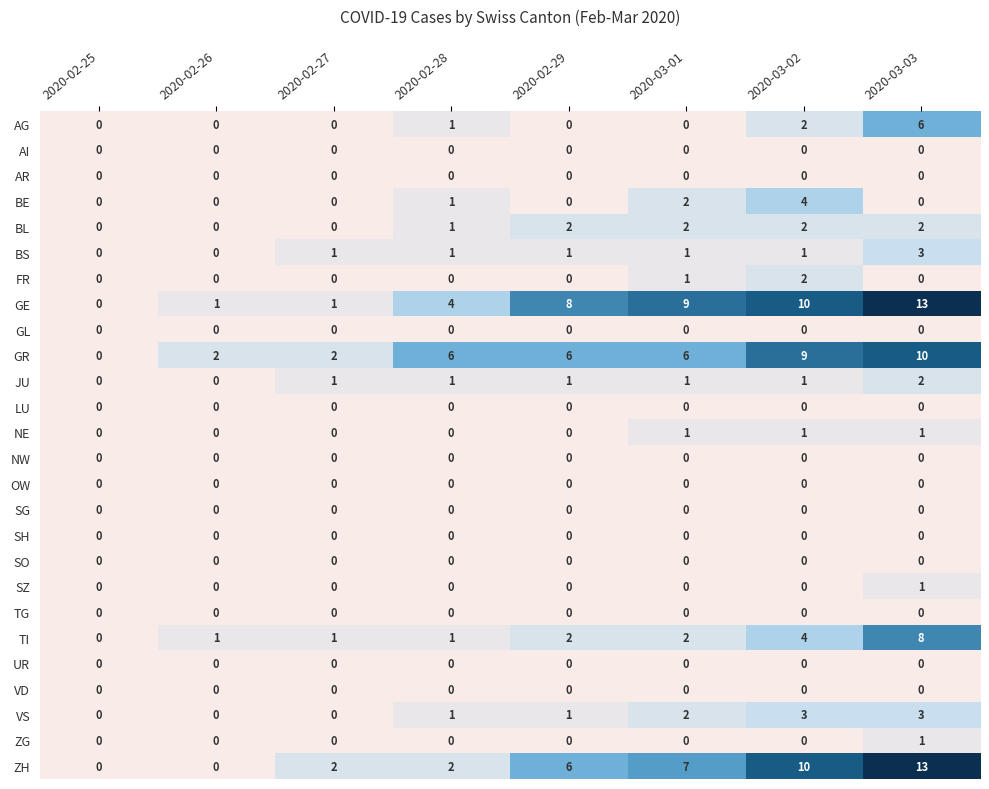

What is the greatest value displayed?

13